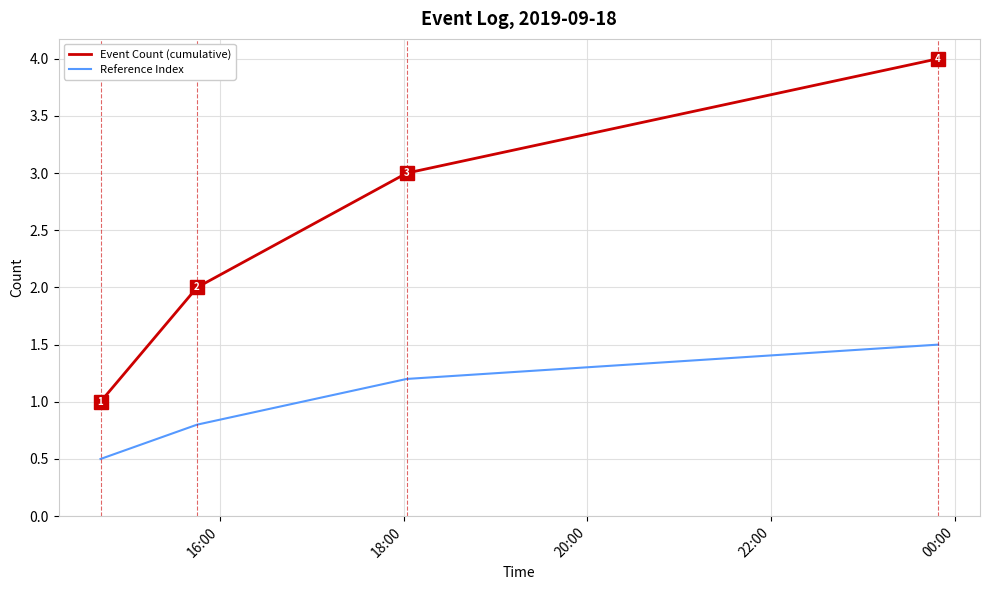

True or false: Reference Index and Event Count (cumulative) cross at least once.

False